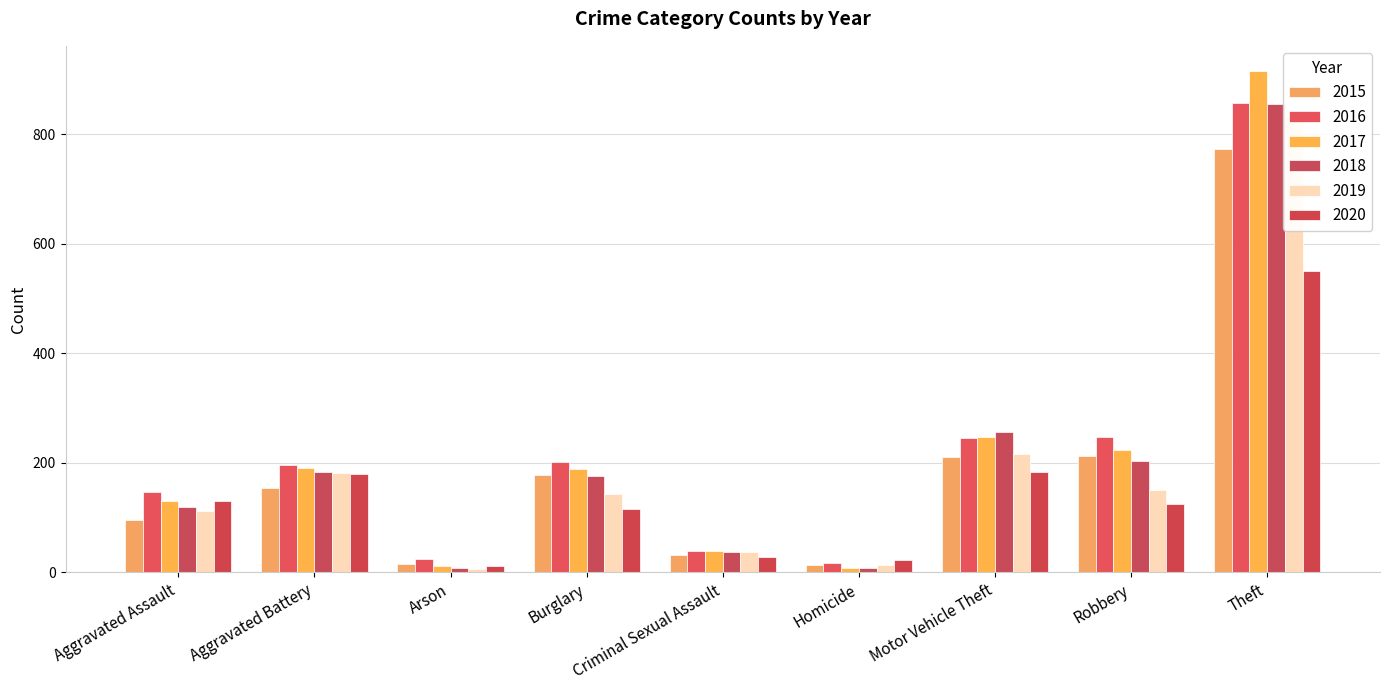

Which label corresponds to the smallest value in the chart?

Arson